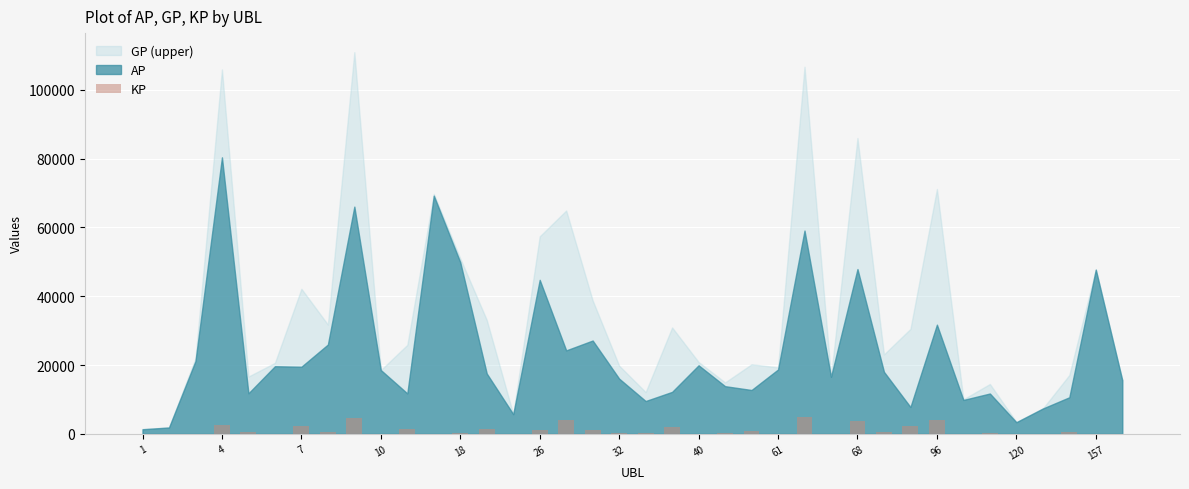

What is the sum of all values?

39962.5